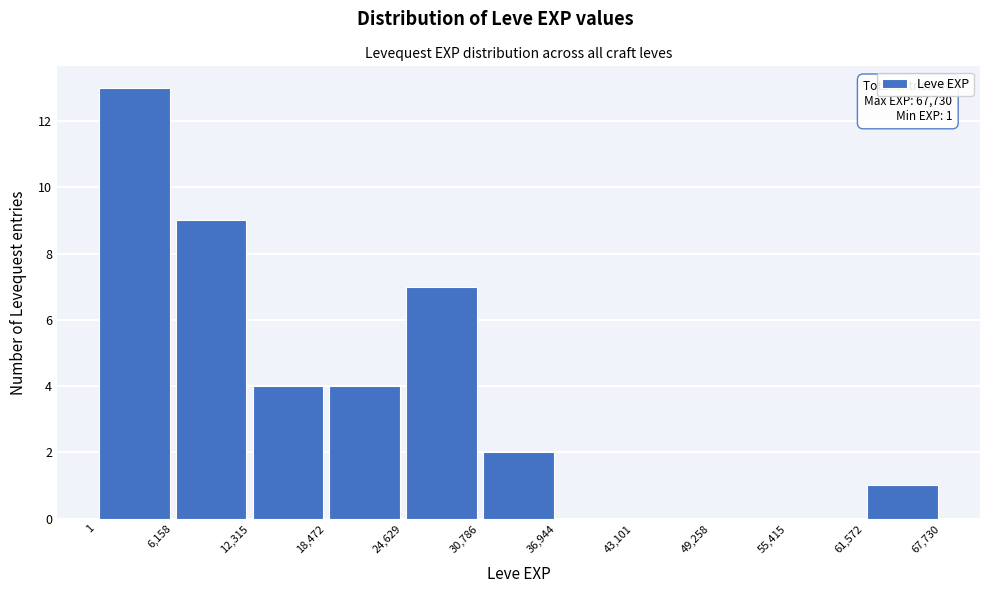

Which range on the x-axis has the tallest bar?

1 to 6,158